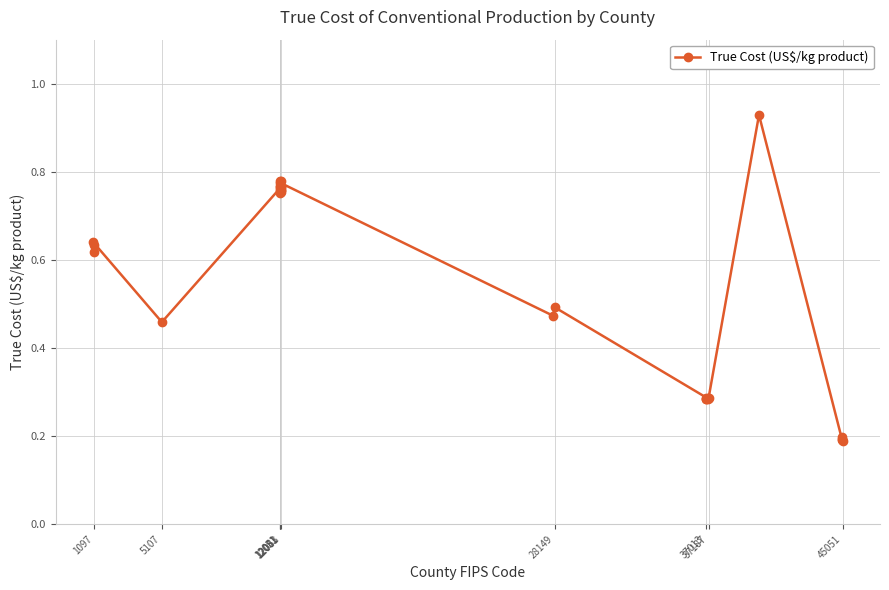

Does the chart have visible grid lines?

Yes